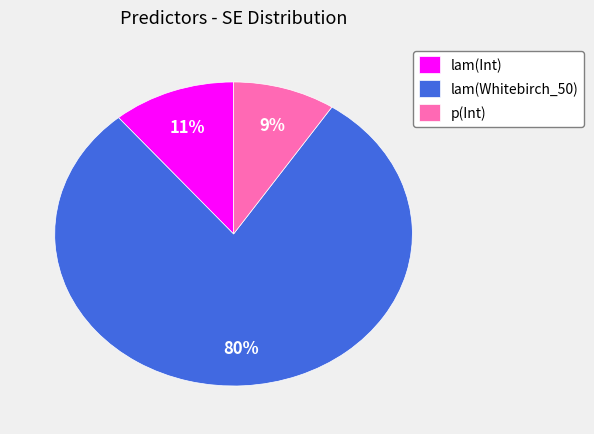

What percentage is the lam(Int) slice, to the nearest percent?

11%